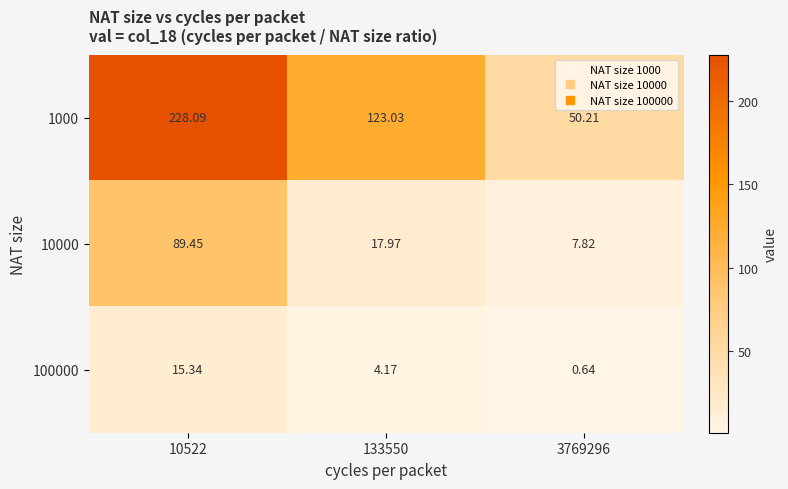

Is the value of 1000 at 133550 greater than the value of 100000 at 133550?

Yes